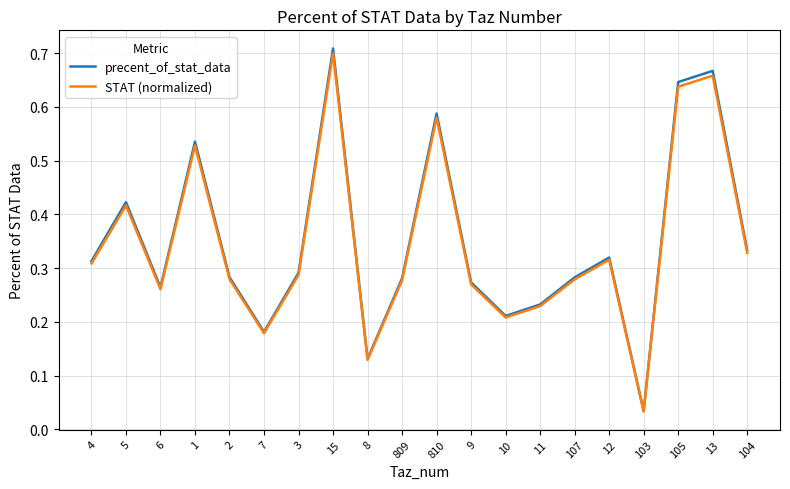

Where is precent_of_stat_data nearest to the value 0?

103